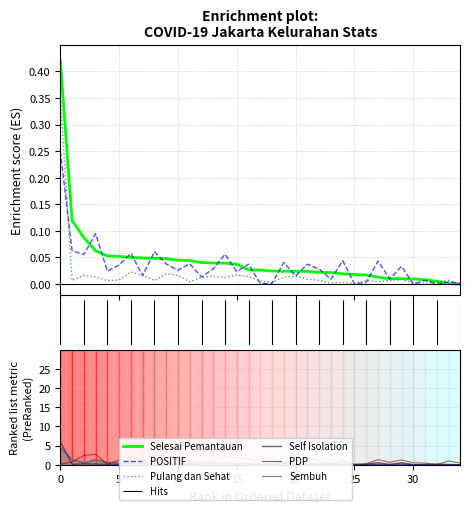

How many values in the PDP series exceed 0?

34